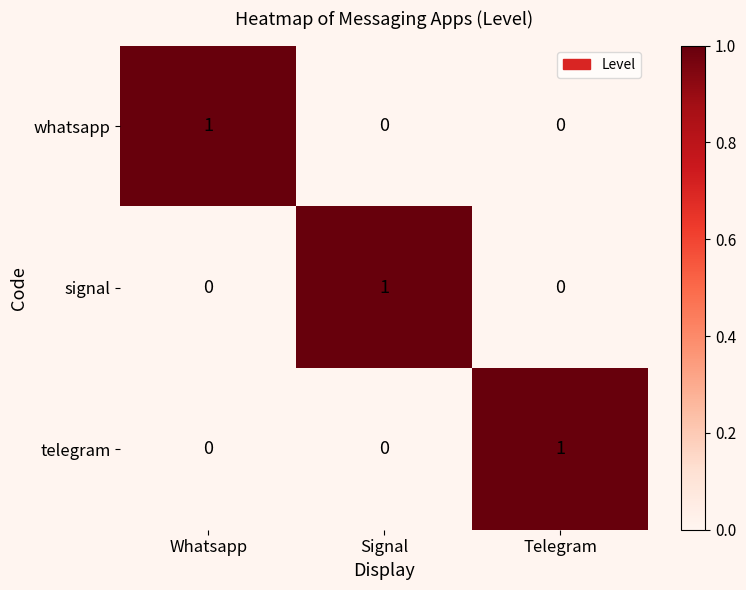

Reading right to left, extract all data points from this chart.

whatsapp: Telegram=0	Signal=0	Whatsapp=1
signal: Telegram=0	Signal=1	Whatsapp=0
telegram: Telegram=1	Signal=0	Whatsapp=0